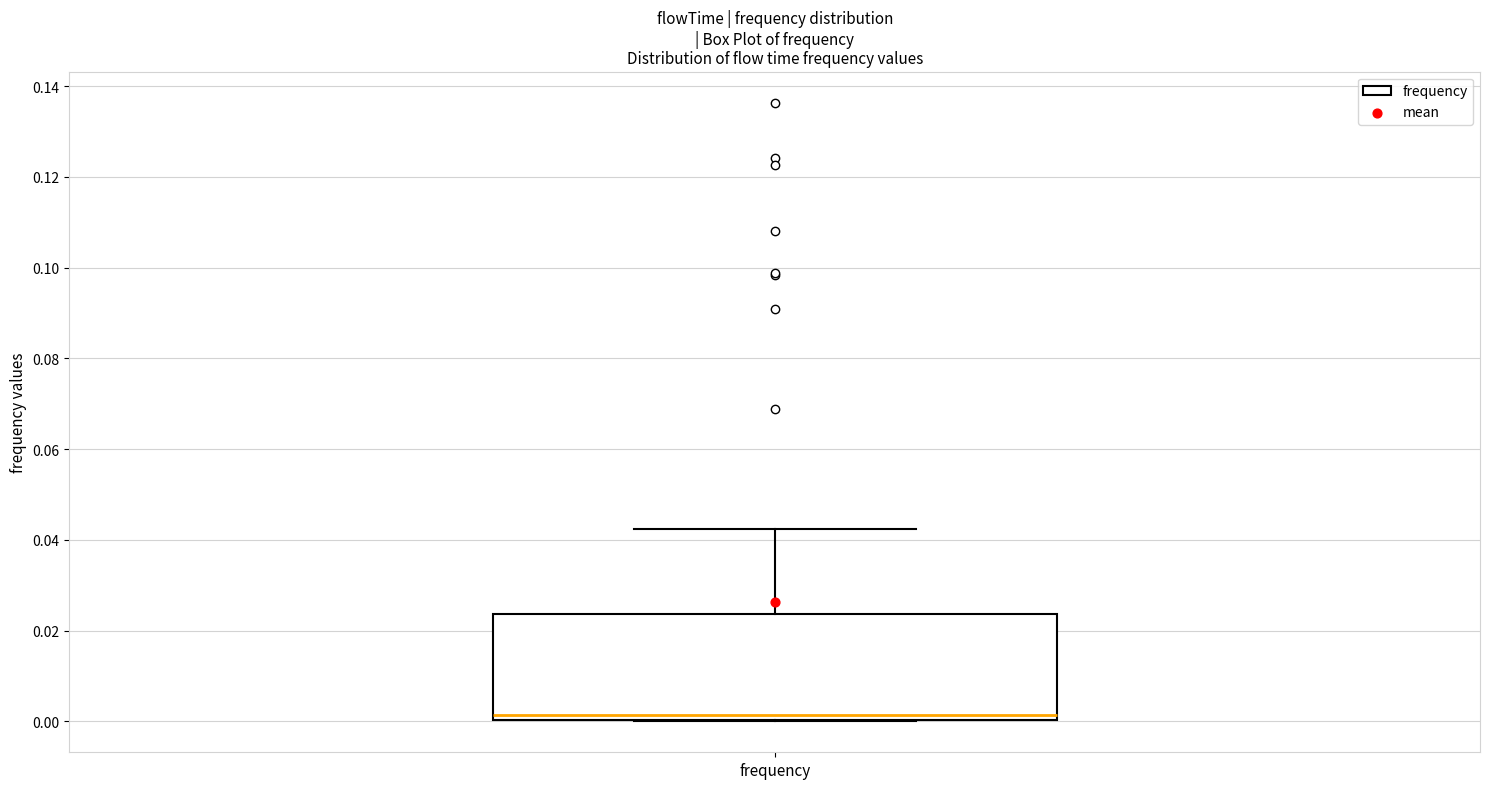

Read this box plot against the y-axis: the position of the median line, the range covered by the box, and the ends of both whiskers. The values are not printed on the chart, so give them approximately, as read against the axis.

median 0.002, box 0.000 to 0.024, whiskers 0.000 to 0.042